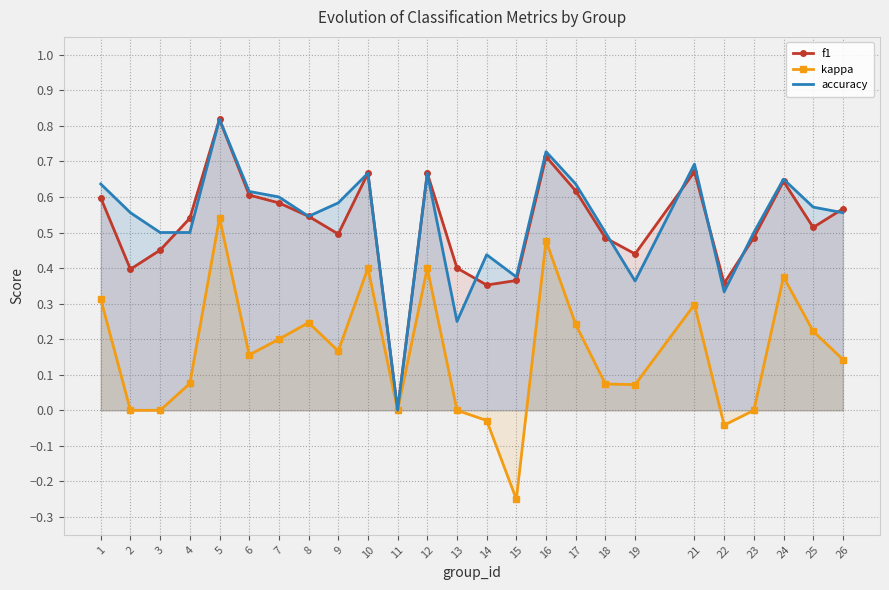

At which category does accuracy reach its first local valley?

8